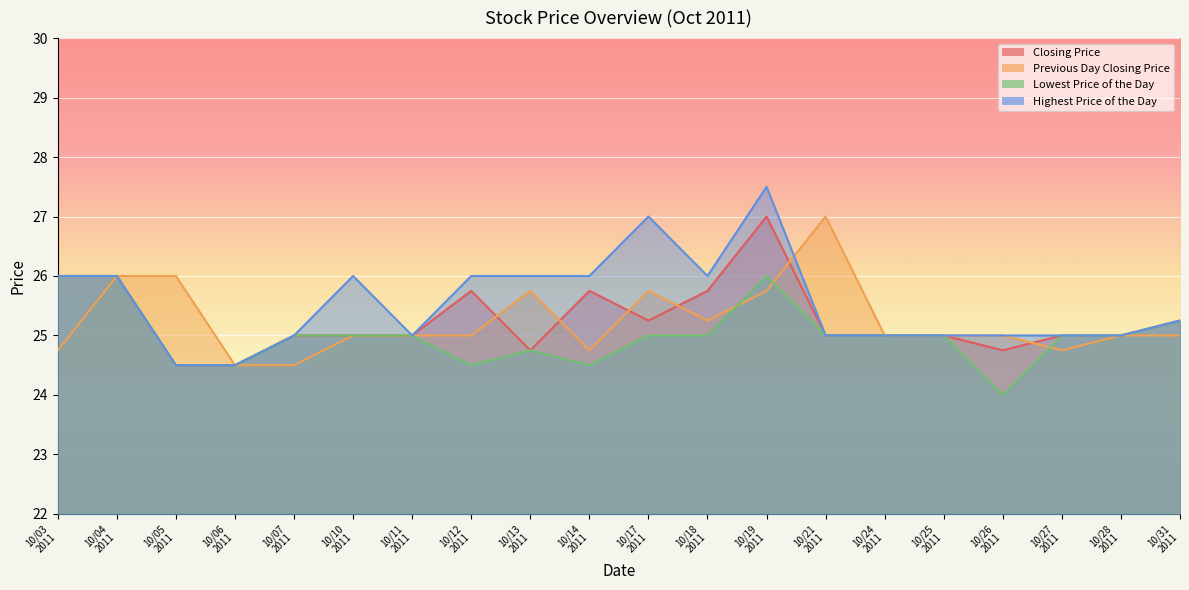

At which category is the sum across all series the highest?

20111019